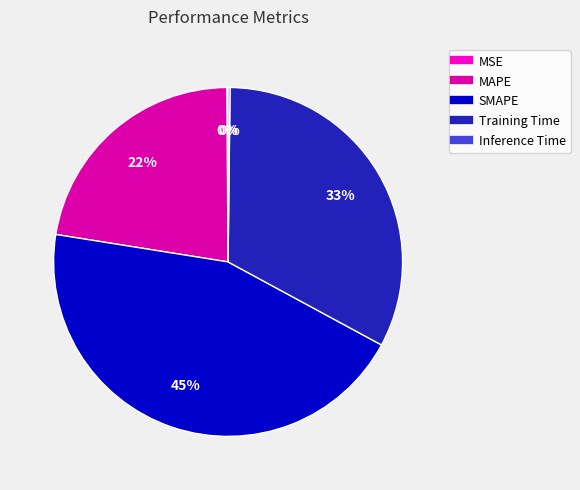

To the nearest percent, what portion does MAPE represent?

22%